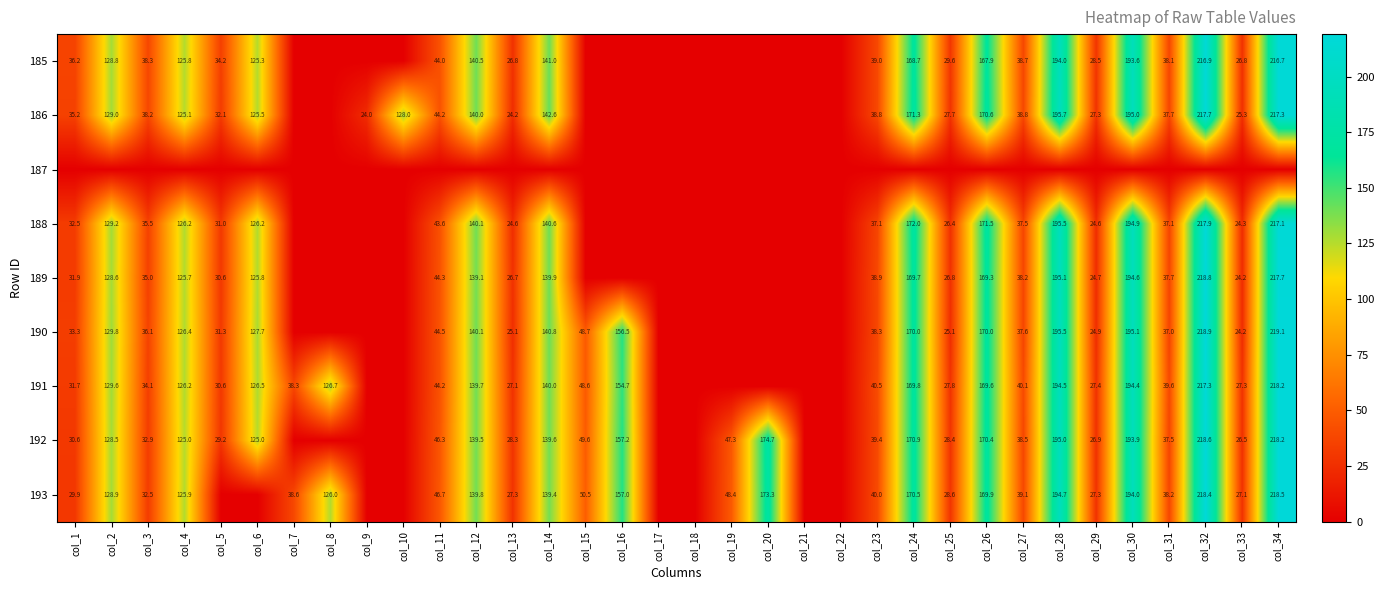

What is the difference between the 192 values at col_11 and col_20?

128.4